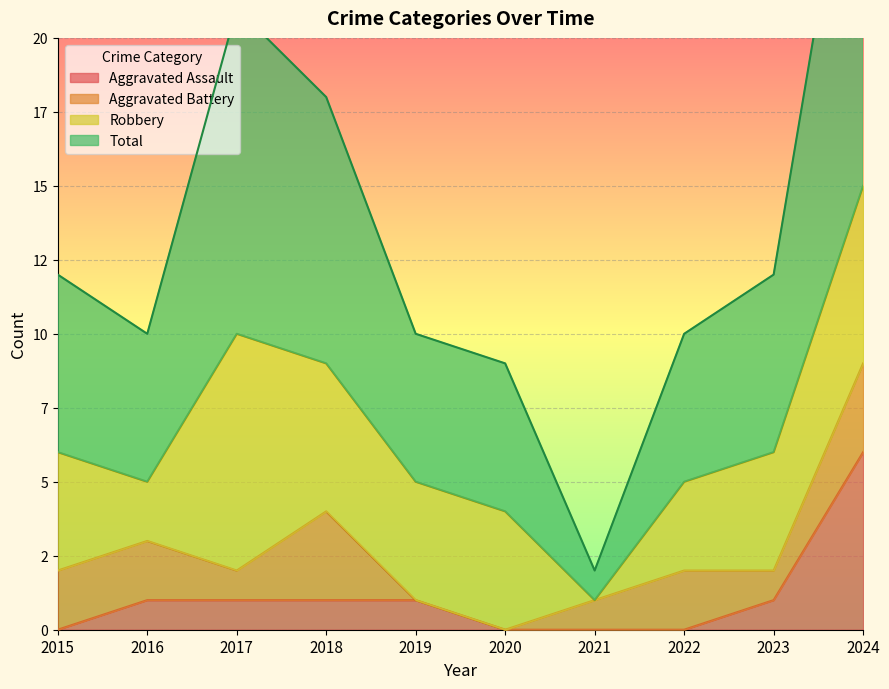

Which series changed the most between 2018 and 2019?

Total